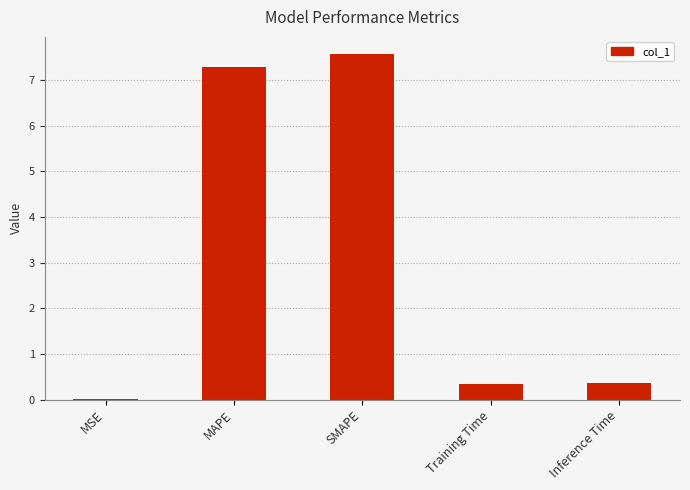

Are the bars grouped side by side (vs. stacked)?

No